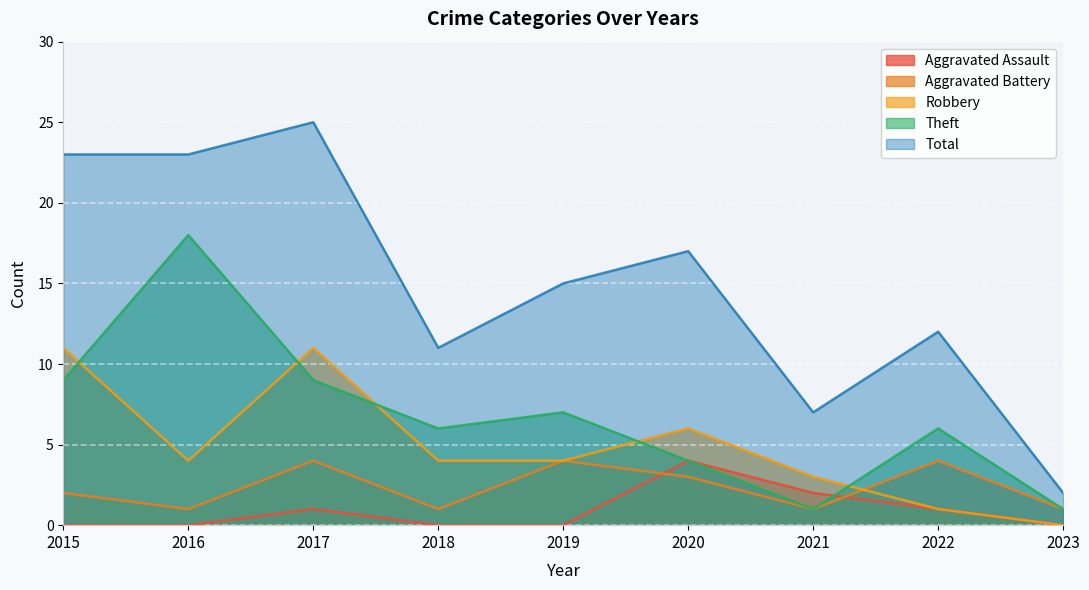

What is the average value of the Aggravated Assault series?

1